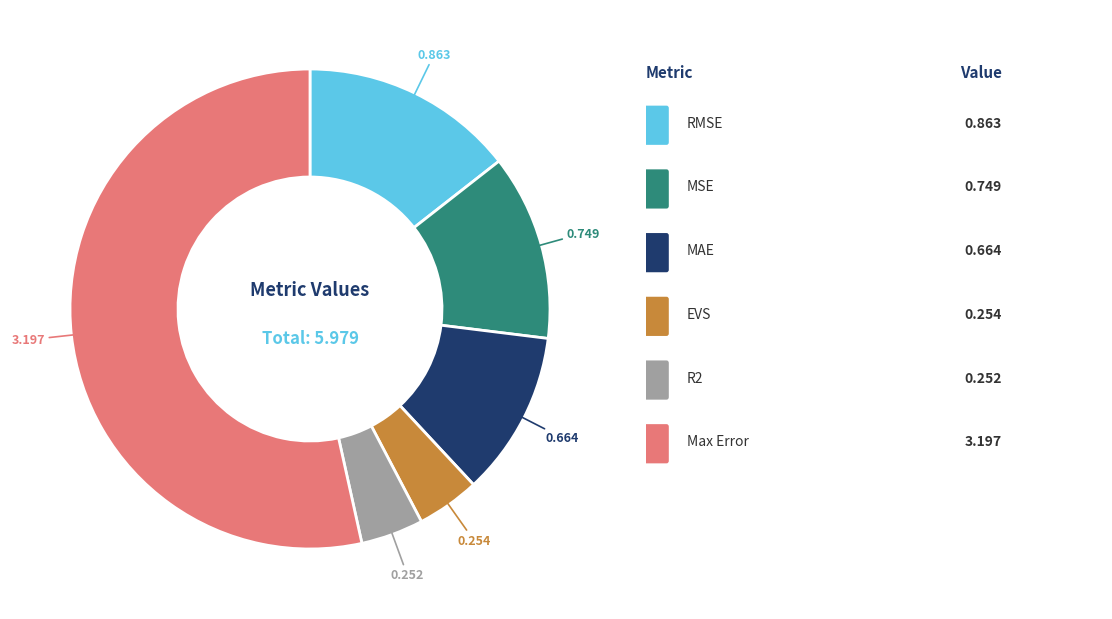

How many segments does this pie chart have?

6